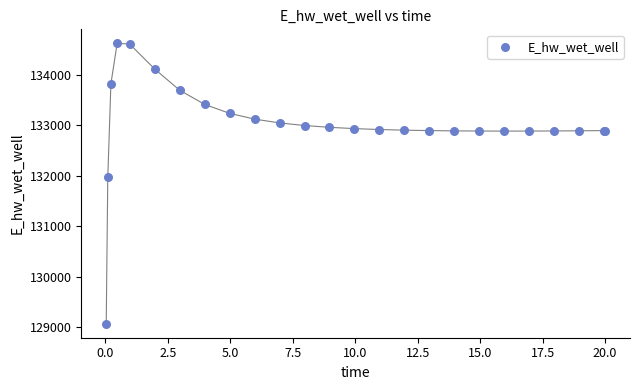

What Y value in the scatter plot is closest to 131848?

131969.8